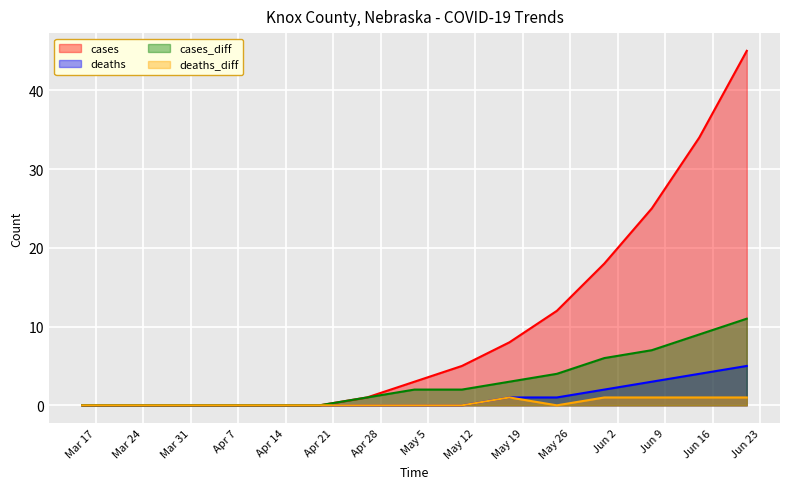

What is the maximum value shown in the chart?

45